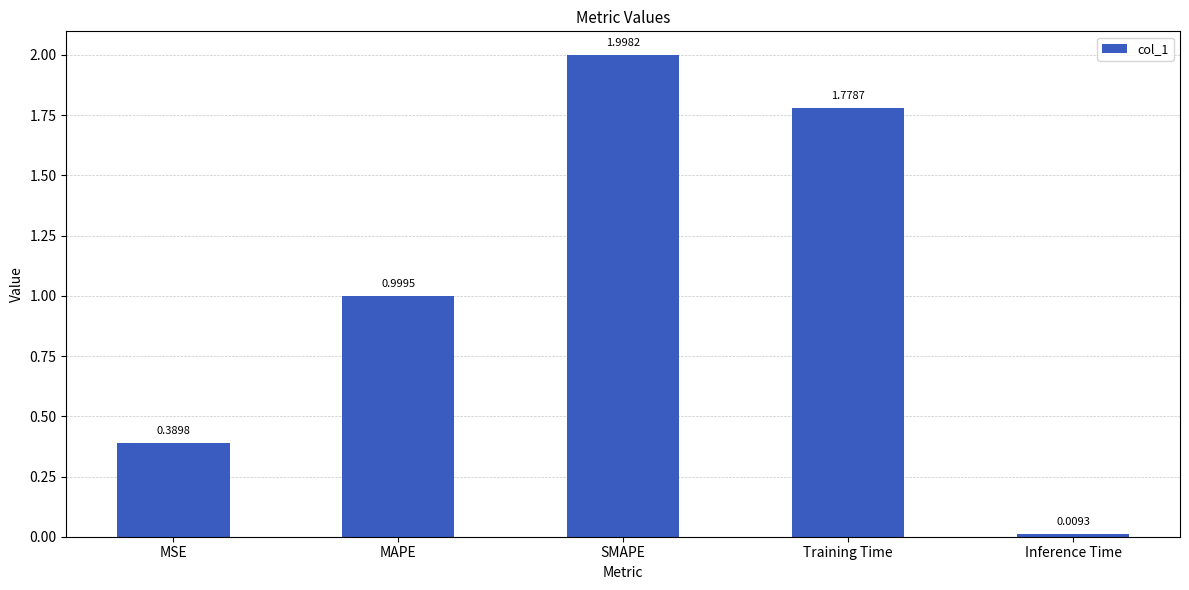

True or false: the data shows 0.8 at Training Time.

False